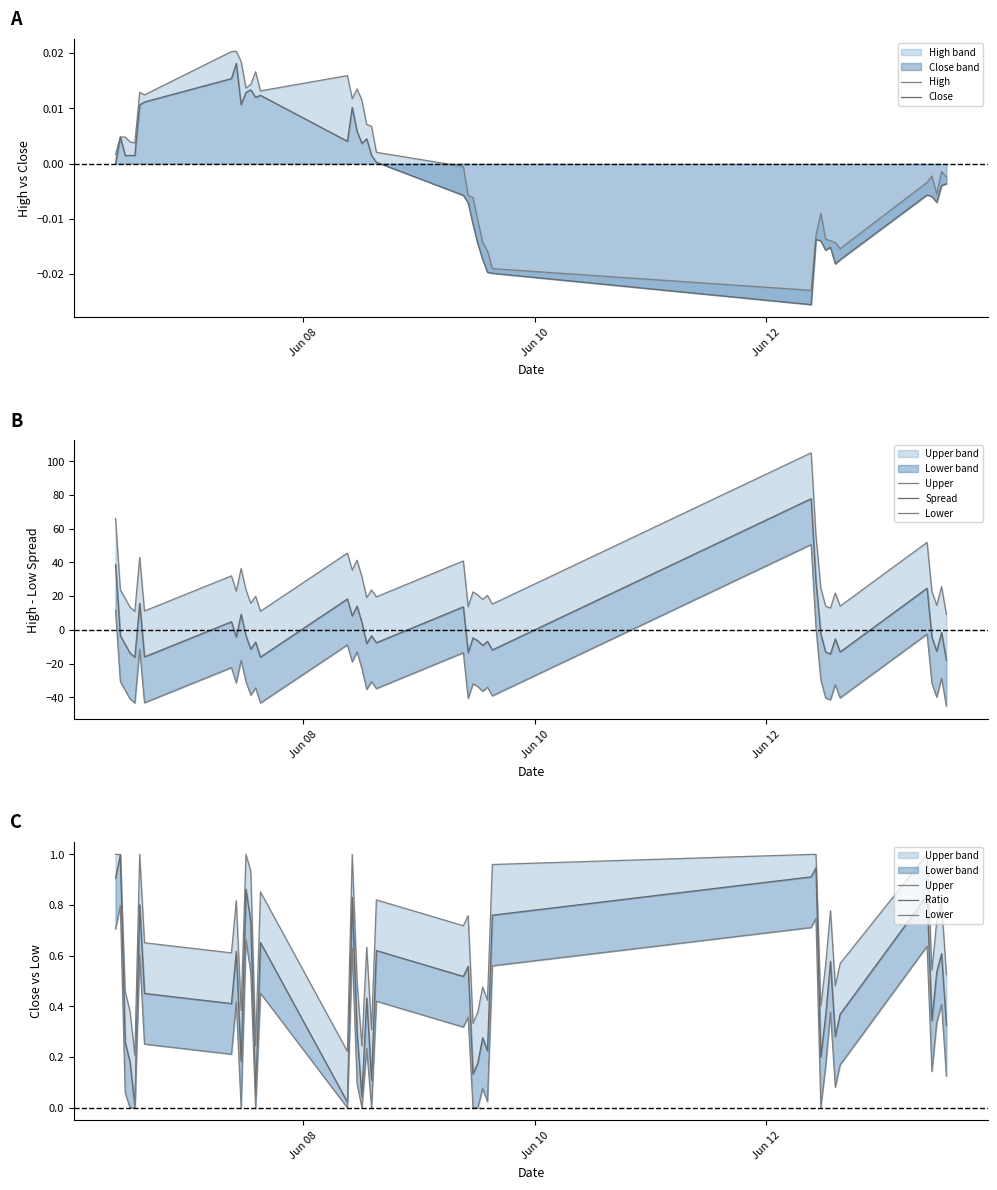

How many series are shown in this chart?

6